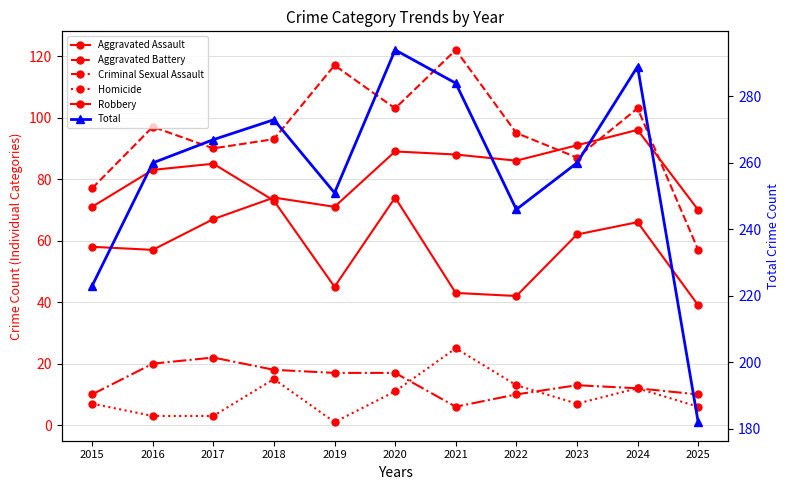

At which category is the sum across all series the highest?

2020